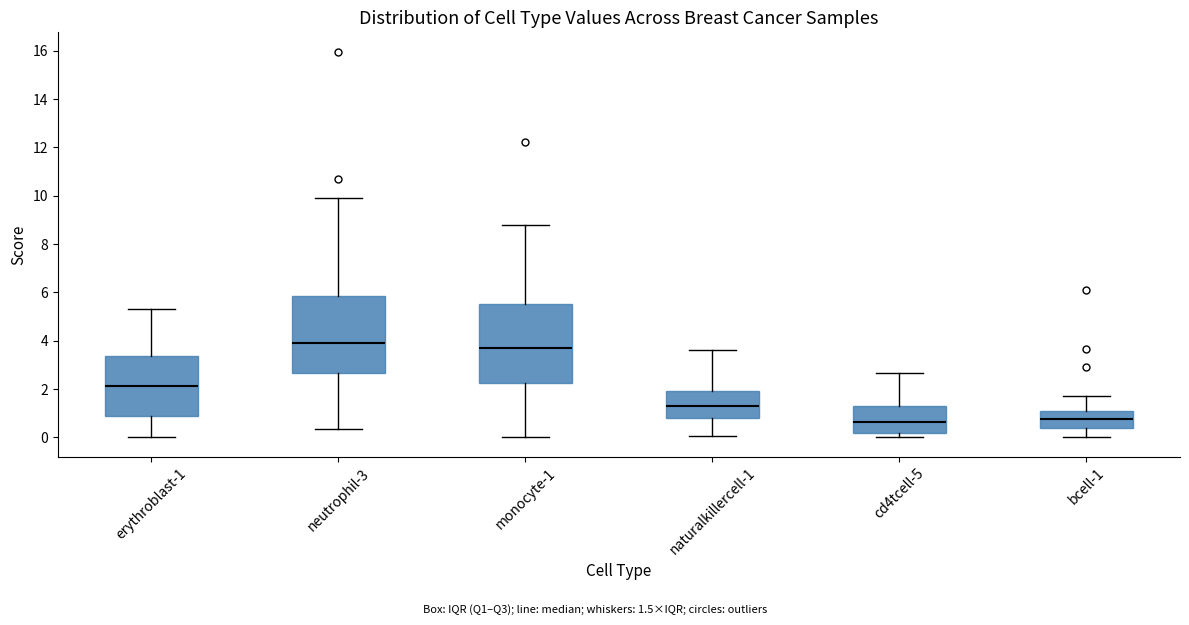

Reading left to right, transcribe this box plot: for each box, give where its median line is, the range the box spans, and where its two whiskers end, as read against the y-axis. The values are not printed on the chart, so give them approximately, as read against the axis.

erythroblast-1: median 2.2, box 0.8 to 3.4, whiskers 0.0 to 5.4
neutrophil-3: median 4.0, box 2.6 to 5.8, whiskers 0.4 to 10.0
monocyte-1: median 3.6, box 2.2 to 5.6, whiskers 0.0 to 8.8
naturalkillercell-1: median 1.2, box 0.8 to 2.0, whiskers 0.0 to 3.6
cd4tcell-5: median 0.6, box 0.2 to 1.2, whiskers 0.0 to 2.6
bcell-1: median 0.8, box 0.4 to 1.0, whiskers 0.0 to 1.8